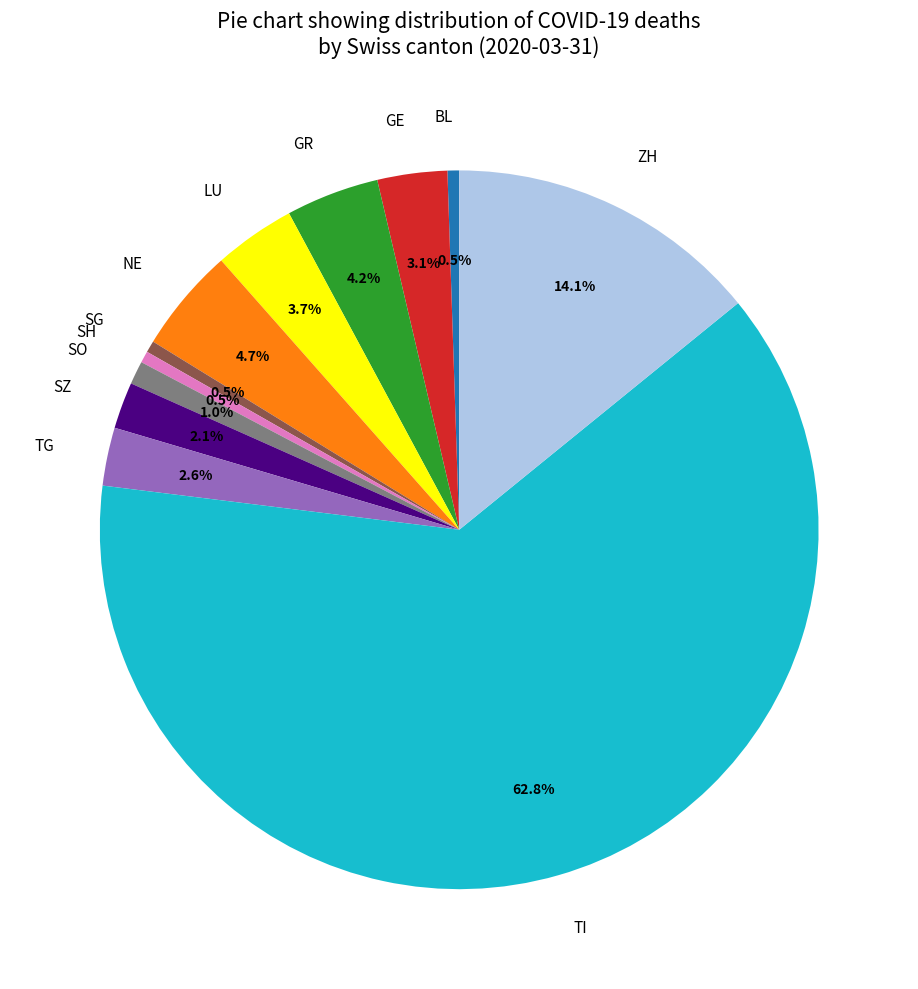

What is the largest slice in the pie chart?

TI